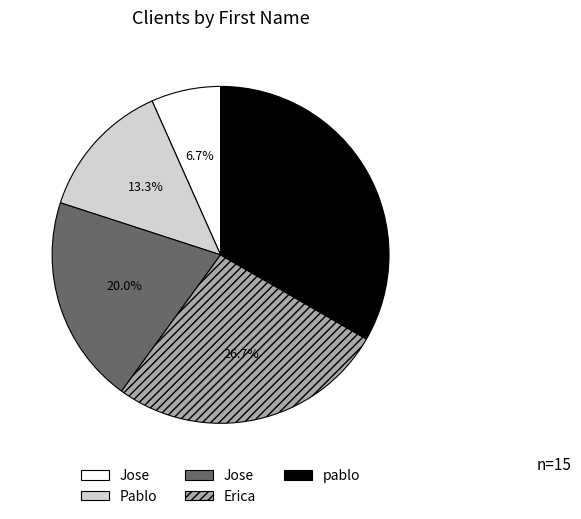

Is there any slice that represents more than half of the pie?

No